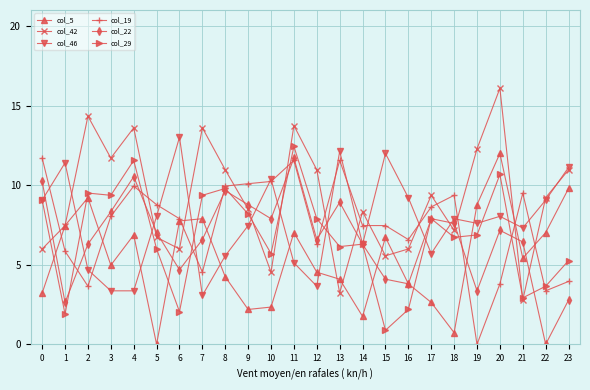

At which category does col_29 reach its first local valley?

1